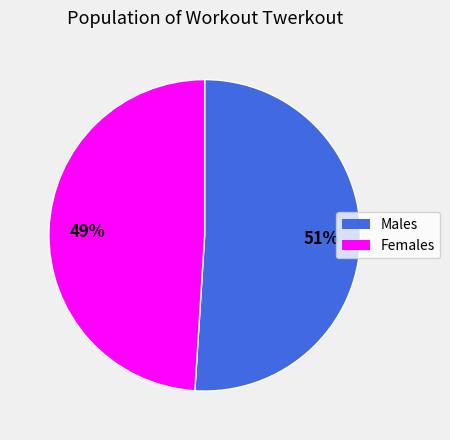

To the nearest percent, what is the average slice percentage?

50%